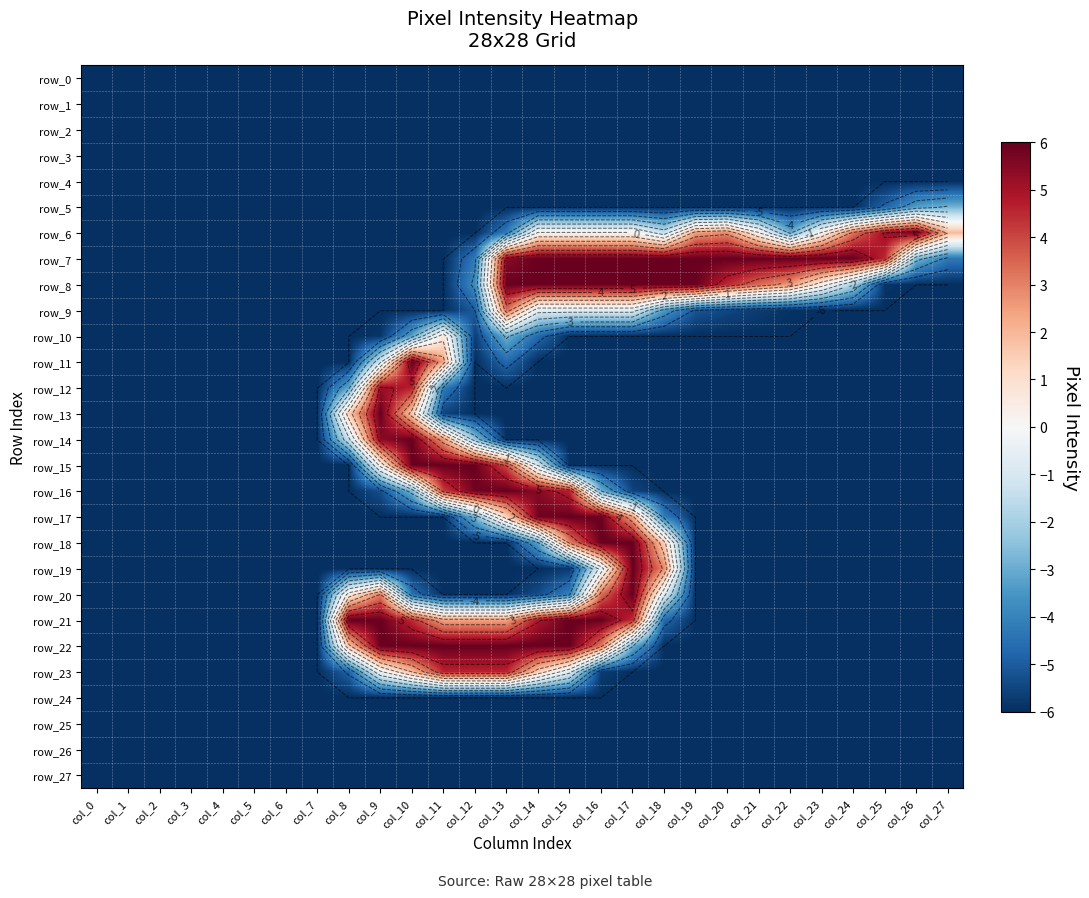

Is the value of row_12 at col_5 greater than the value of row_2 at col_21?

No